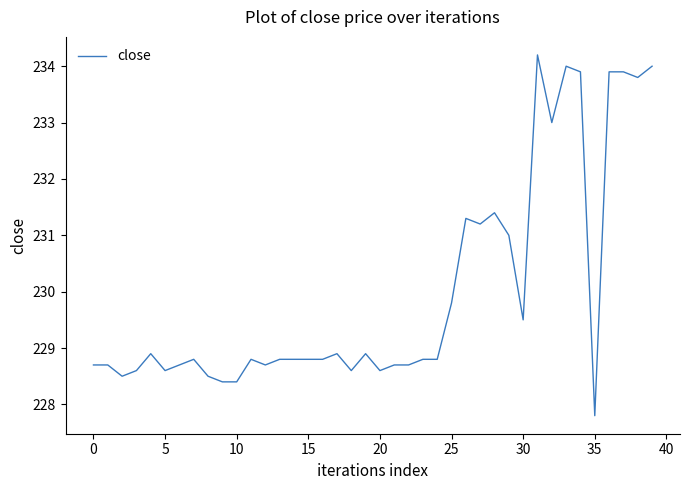

What is the difference between the maximum and minimum values?

6.4